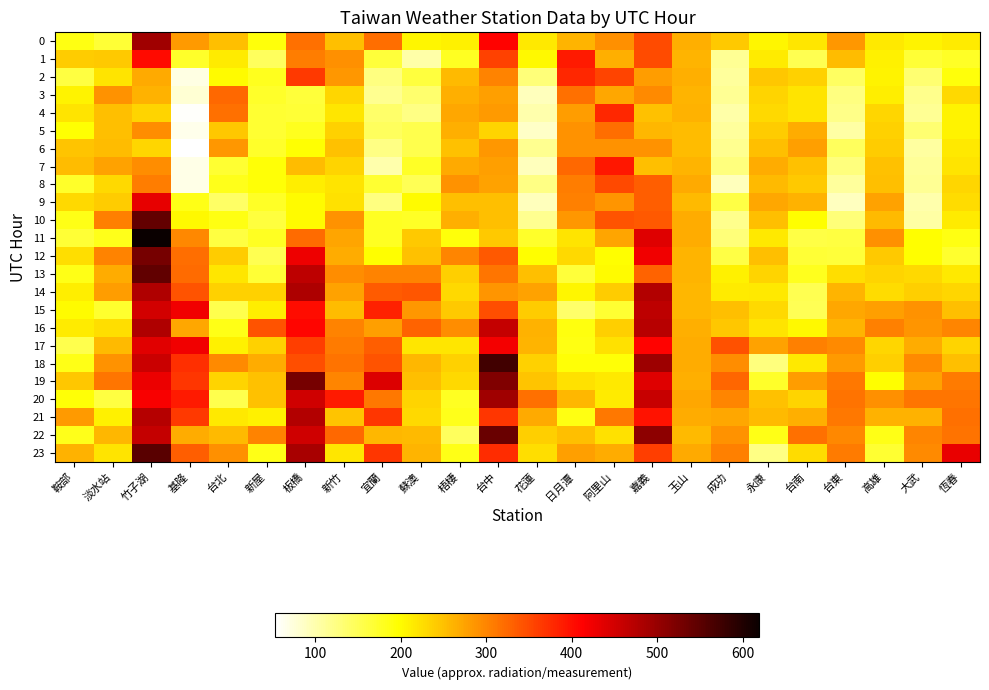

Reading left to right, transcribe all the data shown in this chart.

0: 鞍部=188.3	淡水站=167.7	竹子湖=492.6	基隆=282.3	台北=250.7	新屋=192.3	板橋=317.6	新竹=251.0	宜蘭=319.0	蘇澳=206.0	梧棲=208.7	台中=410.6	花蓮=215.0	日月潭=260.0	阿里山=291.0	嘉義=349.3	玉山=265.7	成功=241.7	永康=204.7	台南=218.0	台東=285.3	高雄=216.3	大武=206.7	恆春=214.3
1: 鞍部=241.3	淡水站=243.0	竹子湖=403.6	基隆=174.3	台北=214.7	新屋=144.7	板橋=307.6	新竹=291.6	宜蘭=165.3	蘇澳=102.3	梧棲=178.3	台中=358.0	花蓮=203.0	日月潭=389.6	阿里山=264.7	嘉義=348.3	玉山=259.7	成功=114.7	永康=213.3	台南=151.0	台東=254.0	高雄=209.3	大武=167.0	恆春=176.0
2: 鞍部=161.3	淡水站=220.3	竹子湖=270.0	基隆=70.7	台北=200.0	新屋=180.3	板橋=364.0	新竹=284.0	宜蘭=125.7	蘇澳=162.0	梧棲=256.0	台中=303.3	花蓮=129.7	日月潭=380.3	阿里山=355.0	嘉義=280.3	玉山=264.0	成功=110.7	永康=245.7	台南=236.0	台東=143.3	高雄=206.7	大武=134.3	恆春=192.3
3: 鞍部=207.3	淡水站=288.7	竹子湖=263.3	基隆=78.7	台北=324.6	新屋=173.3	板橋=165.7	新竹=230.7	宜蘭=116.7	蘇澳=136.3	梧棲=264.7	台中=278.3	花蓮=92.7	日月潭=317.0	阿里山=270.3	嘉義=296.0	玉山=261.0	成功=115.3	永康=233.3	台南=220.3	台東=125.0	高雄=212.0	大武=119.0	恆春=229.0
4: 鞍部=219.7	淡水站=252.0	竹子湖=233.7	基隆=57.7	台北=318.6	新屋=170.7	板橋=168.0	新竹=218.3	宜蘭=138.7	蘇澳=123.0	梧棲=272.3	台中=282.7	花蓮=102.0	日月潭=281.0	阿里山=380.3	嘉義=249.0	玉山=262.0	成功=103.7	永康=230.0	台南=220.3	台東=121.0	高雄=230.7	大武=113.7	恆春=206.3
5: 鞍部=196.3	淡水站=251.3	竹子湖=294.0	基隆=66.0	台北=244.0	新屋=169.7	板橋=180.3	新竹=236.3	宜蘭=146.3	蘇澳=154.3	梧棲=265.0	台中=233.7	花蓮=86.0	日月潭=288.3	阿里山=319.7	嘉義=258.7	玉山=254.3	成功=110.0	永康=240.3	台南=266.3	台東=105.0	高雄=235.3	大武=133.3	恆春=206.7
6: 鞍部=247.3	淡水站=253.7	竹子湖=231.0	基隆=53.7	台北=284.0	新屋=173.3	板橋=196.3	新竹=248.3	宜蘭=122.3	蘇澳=154.3	梧棲=249.7	台中=285.0	花蓮=116.3	日月潭=289.3	阿里山=289.3	嘉義=288.7	玉山=253.3	成功=117.7	永康=250.3	台南=277.3	台東=145.0	高雄=240.3	大武=108.0	恆春=216.0
7: 鞍部=252.7	淡水站=276.0	竹子湖=292.3	基隆=68.0	台北=170.7	新屋=194.7	板橋=254.3	新竹=232.7	宜蘭=101.3	蘇澳=176.7	梧棲=269.3	台中=277.7	花蓮=93.3	日月潭=324.3	阿里山=392.0	嘉義=251.3	玉山=260.0	成功=127.7	永康=267.7	台南=248.7	台東=128.7	高雄=250.0	大武=112.0	恆春=220.3
8: 鞍部=173.3	淡水站=229.3	竹子湖=307.3	基隆=68.3	台北=182.0	新屋=193.0	板橋=211.3	新竹=221.3	宜蘭=170.0	蘇澳=150.3	梧棲=290.0	台中=276.7	花蓮=122.3	日月潭=305.7	阿里山=351.3	嘉義=333.3	玉山=268.3	成功=91.7	永康=256.0	台南=243.0	台東=109.3	高雄=250.3	大武=114.7	恆春=231.3
9: 鞍部=229.7	淡水站=241.3	竹子湖=433.0	基隆=184.7	台北=140.0	新屋=177.0	板橋=200.0	新竹=222.7	宜蘭=125.3	蘇澳=199.7	梧棲=252.3	台中=252.0	花蓮=92.3	日月潭=304.7	阿里山=286.3	嘉義=332.3	玉山=256.0	成功=159.3	永康=272.3	台南=262.0	台東=90.3	高雄=275.0	大武=101.0	恆春=228.0
10: 鞍部=184.3	淡水站=305.0	竹子湖=542.6	基隆=203.3	台北=188.0	新屋=163.0	板橋=200.0	新竹=288.3	宜蘭=179.0	蘇澳=176.7	梧棲=264.3	台中=251.0	花蓮=116.7	日月潭=284.3	阿里山=341.6	嘉義=338.0	玉山=267.0	成功=119.0	永康=250.7	台南=197.7	台東=130.3	高雄=256.3	大武=106.3	恆春=213.7
11: 鞍部=167.0	淡水站=183.7	竹子湖=619.3	基隆=298.3	台北=161.0	新屋=178.3	板橋=321.6	新竹=273.6	宜蘭=178.7	蘇澳=243.7	梧棲=190.7	台中=241.7	花蓮=174.3	日月潭=220.3	阿里山=273.0	嘉義=440.0	玉山=266.3	成功=130.7	永康=215.7	台南=159.3	台東=161.7	高雄=291.3	大武=199.0	恆春=188.3
12: 鞍部=224.0	淡水站=303.0	竹子湖=528.0	基隆=319.3	台北=241.3	新屋=151.7	板橋=426.3	新竹=267.3	宜蘭=198.0	蘇澳=249.7	梧棲=300.7	台中=337.3	花蓮=199.3	日月潭=230.3	阿里山=198.7	嘉義=424.6	玉山=260.3	成功=158.3	永康=251.7	台南=168.3	台東=164.3	高雄=243.3	大武=199.0	恆春=171.3
13: 鞍部=184.3	淡水站=266.6	竹子湖=545.3	基隆=322.0	台北=219.3	新屋=167.7	板橋=468.3	新竹=292.3	宜蘭=302.3	蘇澳=302.3	梧棲=238.0	台中=312.3	花蓮=251.0	日月潭=164.3	阿里山=200.7	嘉義=329.6	玉山=259.3	成功=209.7	永康=232.7	台南=181.0	台東=224.0	高雄=234.7	大武=229.0	恆春=217.0
14: 鞍部=212.7	淡水站=280.3	竹子湖=480.0	基隆=342.6	台北=237.0	新屋=235.0	板橋=482.3	新竹=276.6	宜蘭=335.3	蘇澳=339.3	梧棲=228.7	台中=287.0	花蓮=276.3	日月潭=205.0	阿里山=241.0	嘉義=477.3	玉山=257.7	成功=214.0	永康=215.7	台南=152.0	台東=259.3	高雄=227.0	大武=239.0	恆春=232.3
15: 鞍部=201.3	淡水站=172.7	竹子湖=451.3	基隆=423.3	台北=153.7	新屋=212.0	板橋=401.6	新竹=253.3	宜蘭=383.0	蘇澳=284.7	梧棲=242.3	台中=346.3	花蓮=241.0	日月潭=139.3	阿里山=169.7	嘉義=467.3	玉山=257.7	成功=251.7	永康=229.3	台南=150.7	台東=270.7	高雄=278.7	大武=288.7	恆春=250.3
16: 鞍部=214.3	淡水站=226.0	竹子湖=478.3	基隆=272.0	台北=185.3	新屋=341.0	板橋=408.6	新竹=302.6	宜蘭=278.3	蘇澳=329.0	梧棲=293.0	台中=462.3	花蓮=262.7	日月潭=188.7	阿里山=238.0	嘉義=471.3	玉山=264.0	成功=245.3	永康=220.0	台南=202.0	台東=259.3	高雄=304.0	大武=286.0	恆春=300.0
17: 鞍部=153.7	淡水站=255.7	竹子湖=436.3	基隆=424.0	台北=210.3	新屋=236.0	板橋=360.3	新竹=309.3	宜蘭=333.3	蘇澳=217.7	梧棲=218.7	台中=421.6	花蓮=261.0	日月潭=187.0	阿里山=222.0	嘉義=410.3	玉山=266.3	成功=344.0	永康=274.6	台南=303.6	台東=295.0	高雄=232.0	大武=266.0	恆春=233.7
18: 鞍部=186.0	淡水站=288.0	竹子湖=456.6	基隆=373.0	台北=296.3	新屋=267.3	板橋=346.0	新竹=316.0	宜蘭=342.6	蘇澳=257.7	梧棲=236.0	台中=572.3	花蓮=235.7	日月潭=194.7	阿里山=193.3	嘉義=493.6	玉山=267.3	成功=294.3	永康=126.7	台南=215.0	台東=281.7	高雄=239.0	大武=294.7	恆春=252.3
19: 鞍部=245.7	淡水站=313.3	竹子湖=429.0	基隆=367.0	台北=234.3	新屋=250.0	板橋=527.3	新竹=300.6	宜蘭=442.0	蘇澳=251.0	梧棲=230.3	台中=518.3	花蓮=247.0	日月潭=223.7	阿里山=216.3	嘉義=439.6	玉山=265.0	成功=327.0	永康=174.0	台南=281.0	台東=311.0	高雄=197.3	大武=275.3	恆春=308.3
20: 鞍部=194.0	淡水站=161.3	竹子湖=418.0	基隆=390.3	台北=154.3	新屋=249.0	板橋=451.6	新竹=390.6	宜蘭=311.3	蘇澳=234.7	梧棲=178.3	台中=491.3	花蓮=318.0	日月潭=258.0	阿里山=213.3	嘉義=460.0	玉山=270.3	成功=299.3	永康=248.7	台南=233.7	台東=314.7	高雄=291.3	大武=312.7	恆春=314.3
21: 鞍部=282.7	淡水站=208.7	竹子湖=475.6	基隆=364.3	台北=215.7	新屋=209.3	板橋=477.0	新竹=246.3	宜蘭=366.6	蘇澳=228.3	梧棲=182.3	台中=366.6	花蓮=269.7	日月潭=186.3	阿里山=312.0	嘉義=397.6	玉山=267.7	成功=270.7	永康=256.3	台南=265.3	台東=311.3	高雄=263.0	大武=263.3	恆春=316.6
22: 鞍部=183.0	淡水站=257.3	竹子湖=461.0	基隆=266.7	台北=256.0	新屋=301.3	板橋=451.6	新竹=324.0	宜蘭=259.0	蘇澳=255.0	梧棲=144.7	台中=538.6	花蓮=238.0	日月潭=250.3	阿里山=223.0	嘉義=508.3	玉山=255.7	成功=288.0	永康=185.0	台南=316.6	台東=298.3	高雄=185.3	大武=299.3	恆春=315.3
23: 鞍部=263.3	淡水站=220.0	竹子湖=552.6	基隆=332.3	台北=290.3	新屋=184.3	板橋=484.6	新竹=219.0	宜蘭=365.6	蘇澳=259.7	梧棲=186.0	台中=374.6	花蓮=225.0	日月潭=279.0	阿里山=266.7	嘉義=359.3	玉山=269.7	成功=305.3	永康=124.0	台南=227.3	台東=309.0	高雄=169.7	大武=296.7	恆春=430.6